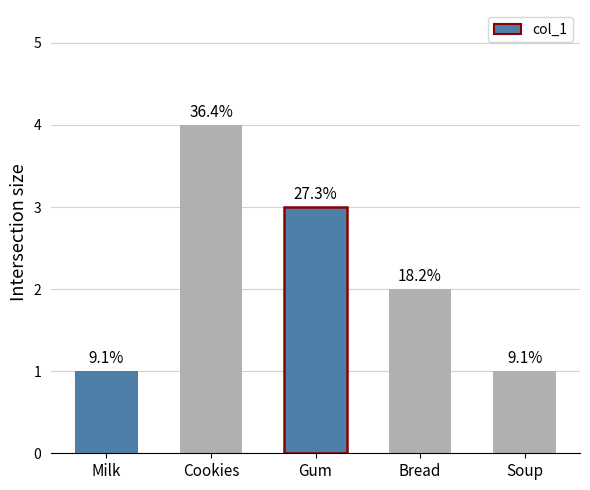

True or false: the data shows 1 at Milk.

True